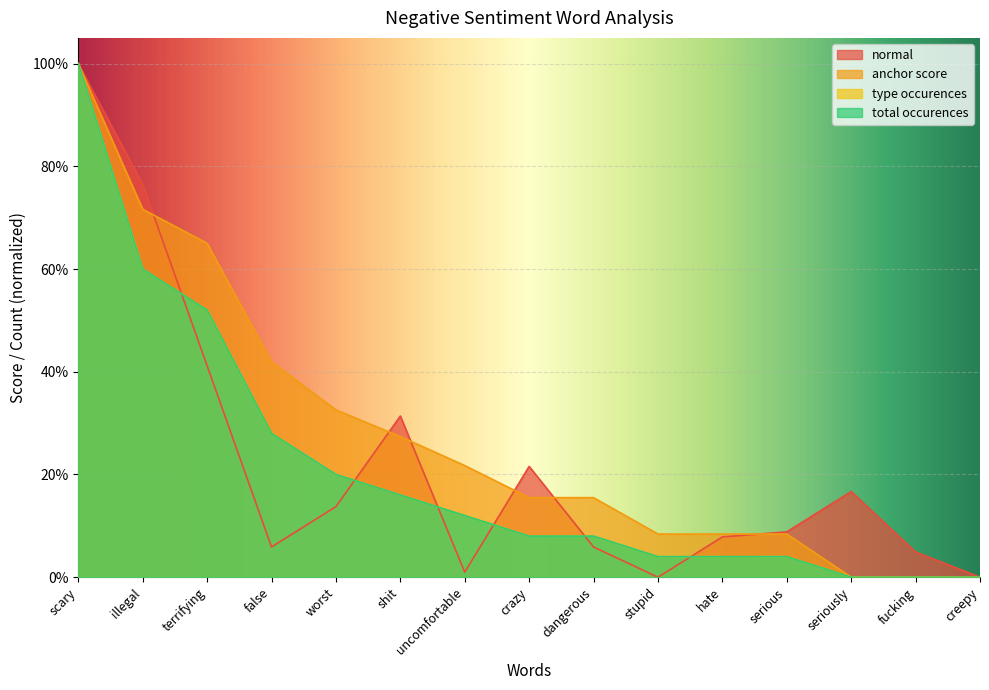

Between which two adjacent categories do type occurences and normal first intersect?

illegal and terrifying